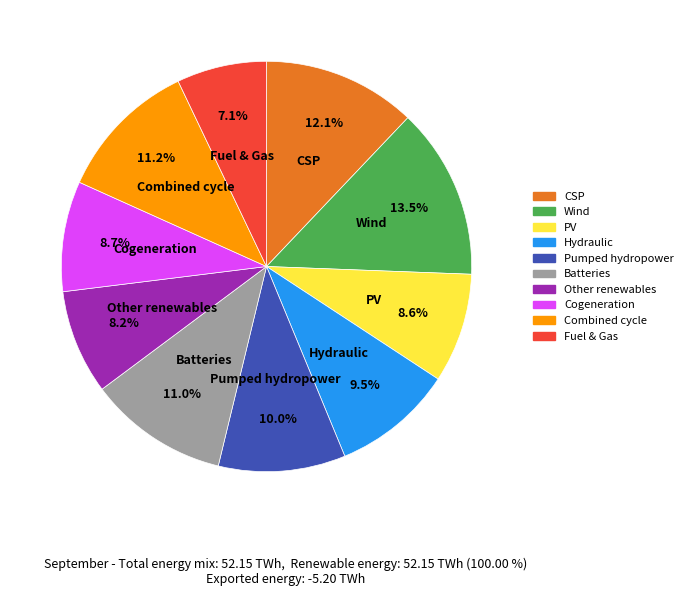

Does any single category account for the majority?

No